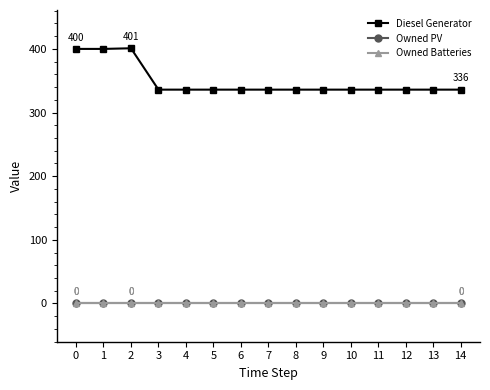

What is the difference between the maximum and second lowest values in the Diesel Generator series?

65